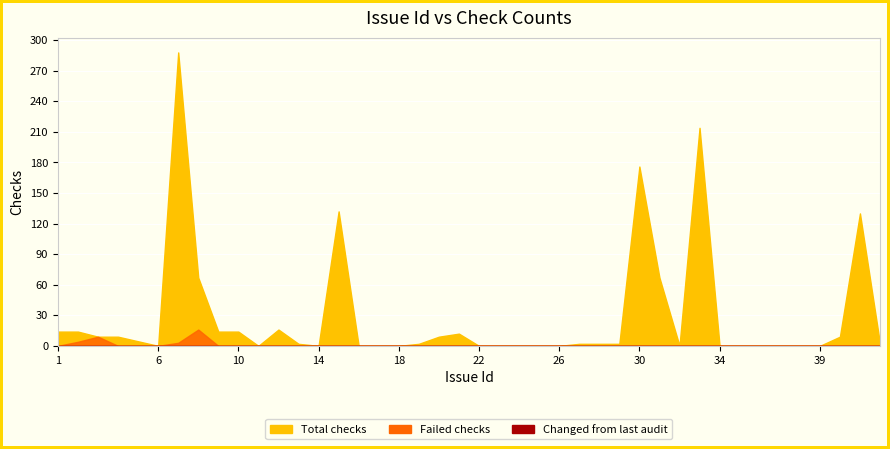

Which series has the widest spread of values?

Total checks